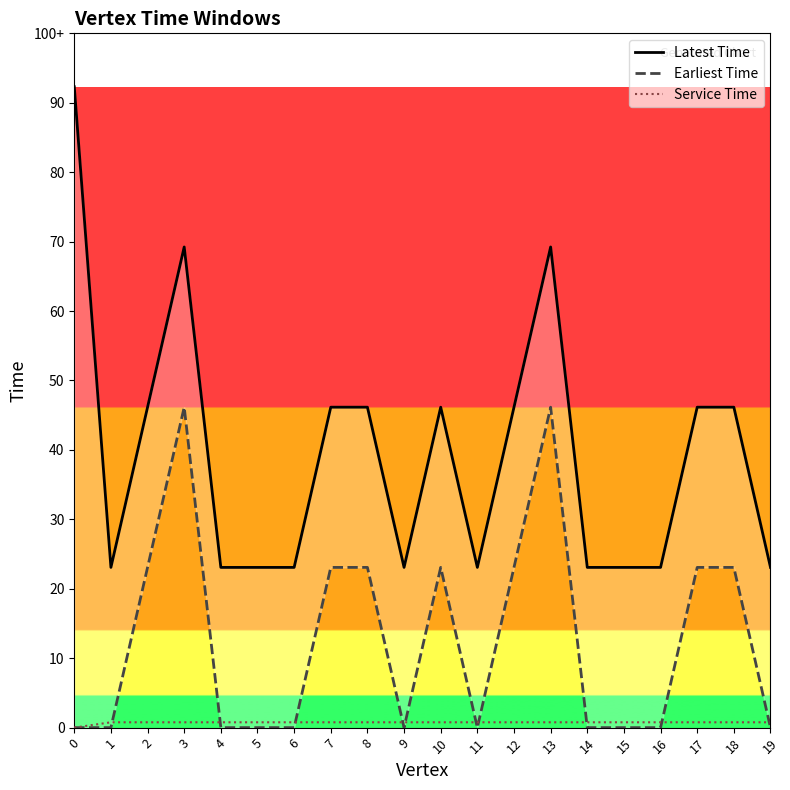

True or false: Latest Time and Earliest Time cross at least once.

False